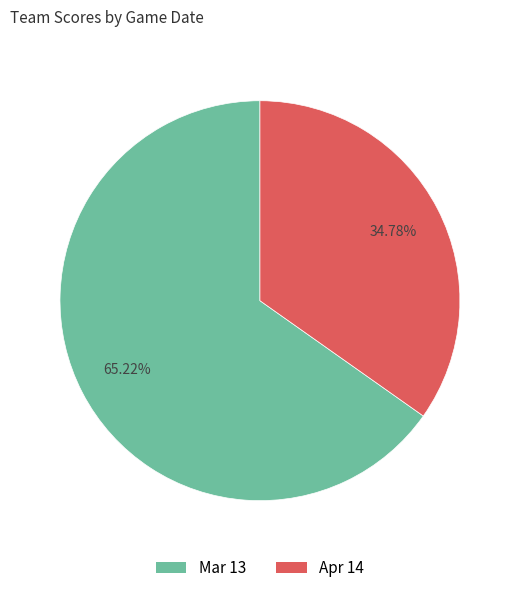

Which slice is the largest?

Mar 13